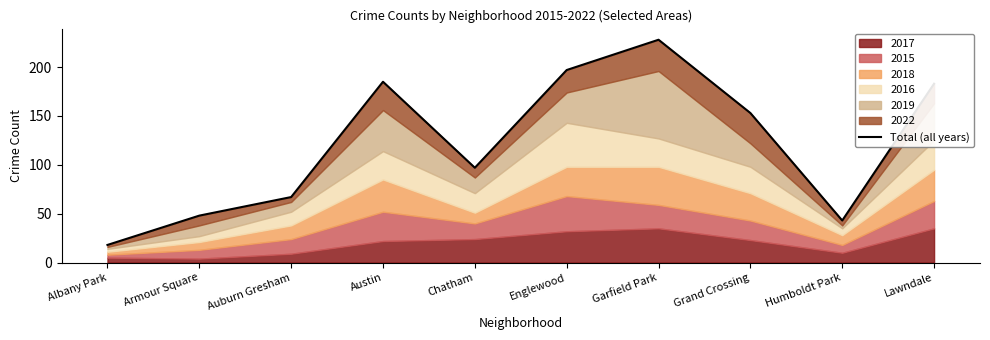

Rank the categories by value from highest to lowest.

Garfield Park, Englewood, Austin, Lawndale, Grand Crossing, Chatham, Auburn Gresham, Armour Square, Humboldt Park, Albany Park